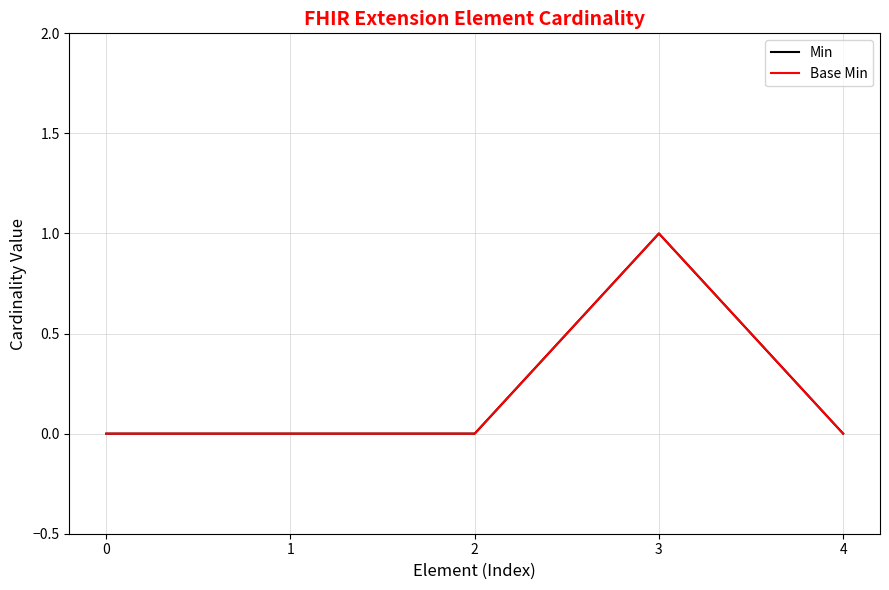

Does the chart have visible grid lines?

Yes